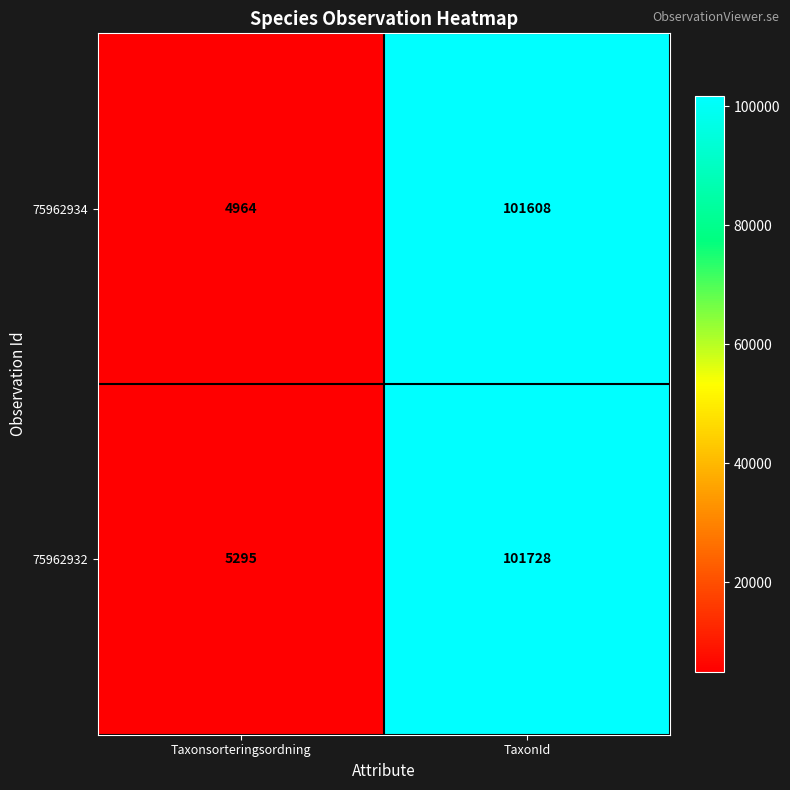

At how many categories does at least one series exceed 88135?

1